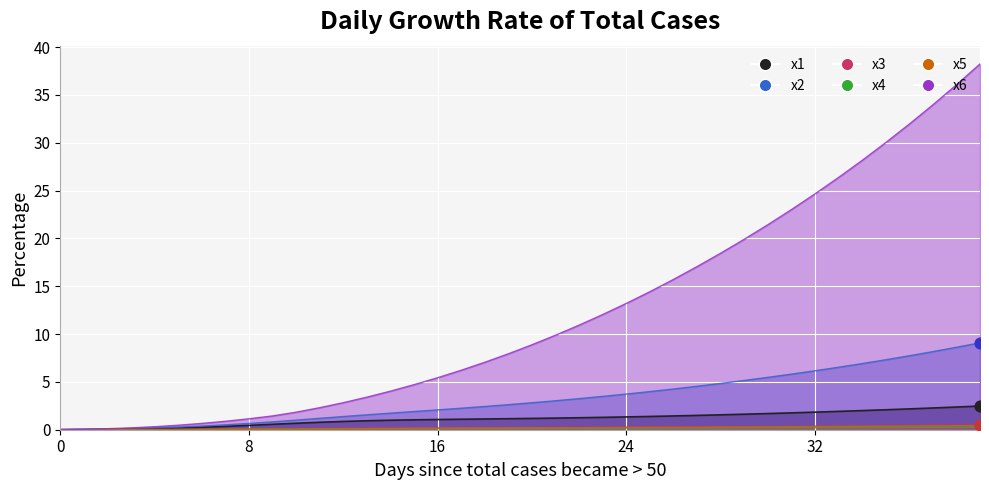

Which series contains the lowest Y value?

x5